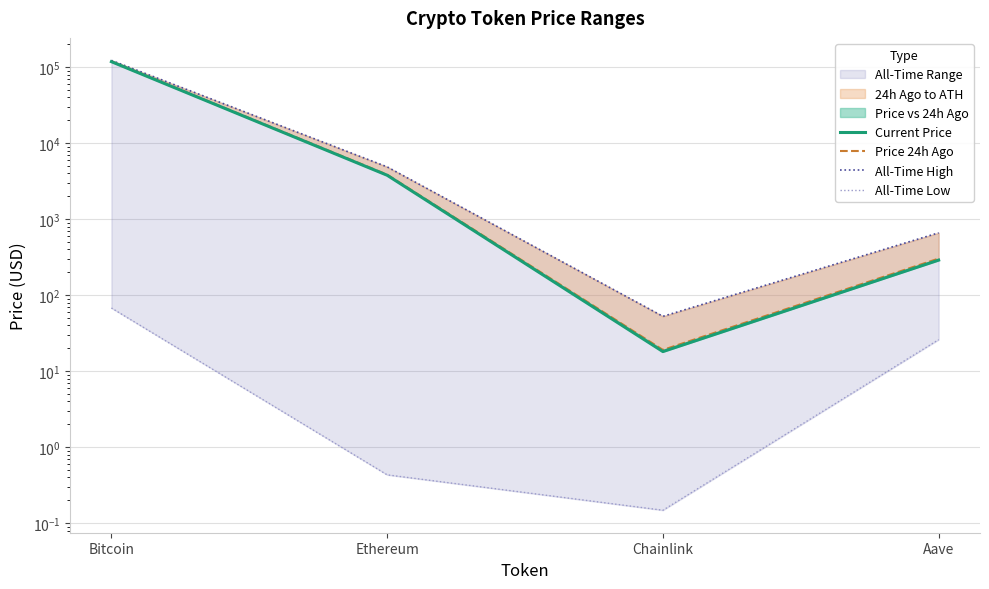

Read the All-Time Low value at Aave.

26.0